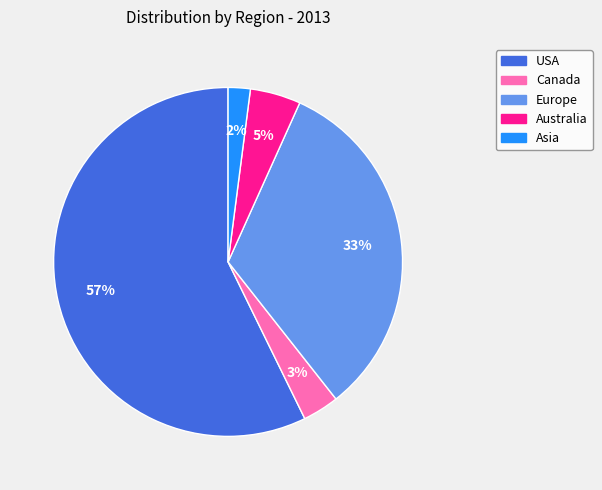

To the nearest percent, what percentage of the pie is Australia?

5%